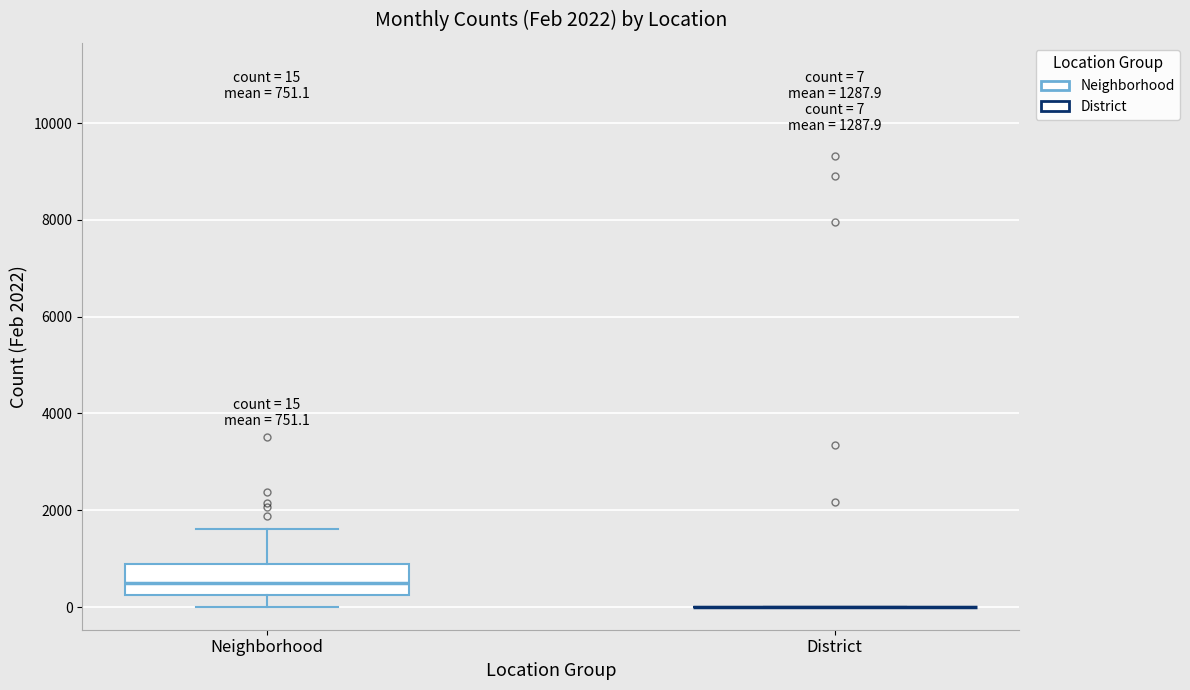

Comparing the boxes themselves (not the whiskers), which one is the tallest?

Neighborhood